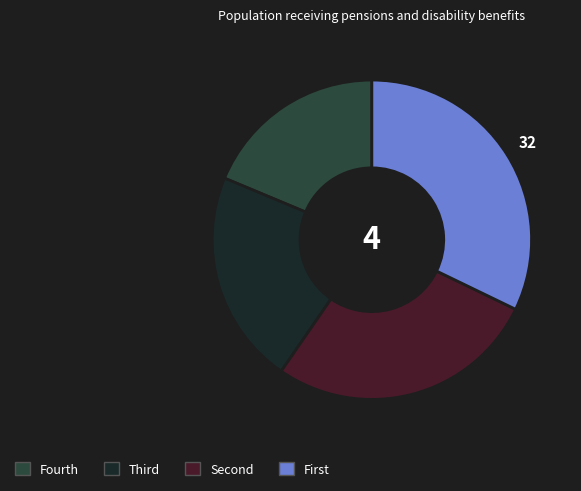

Does any single category account for the majority?

No